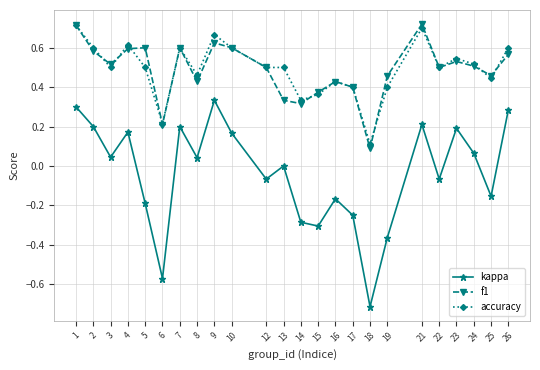

In kappa, how many points are lower than both neighbors (excluding endpoints)?

8